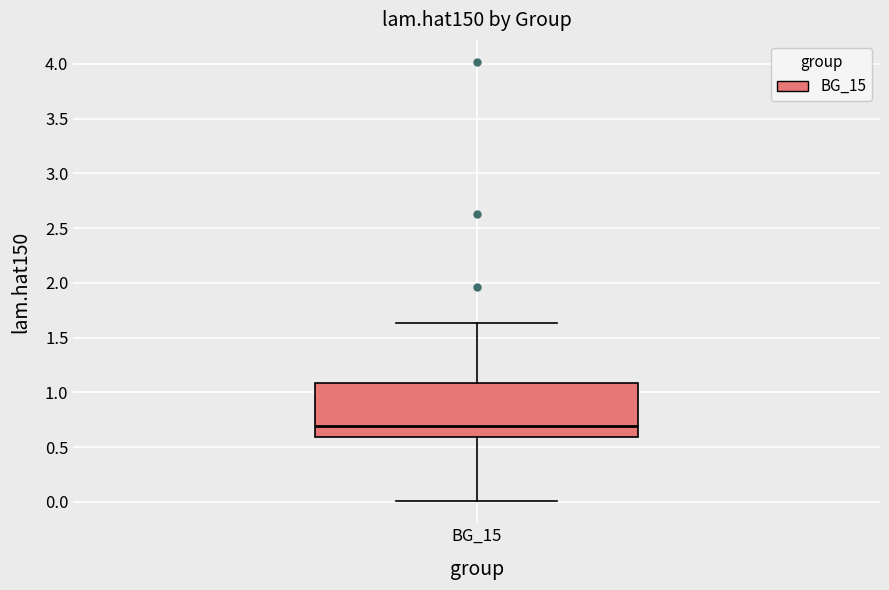

Where is the upper edge of the box for BG_15 on the y-axis? The values are not printed on the chart, so give them approximately, as read against the axis.

1.10